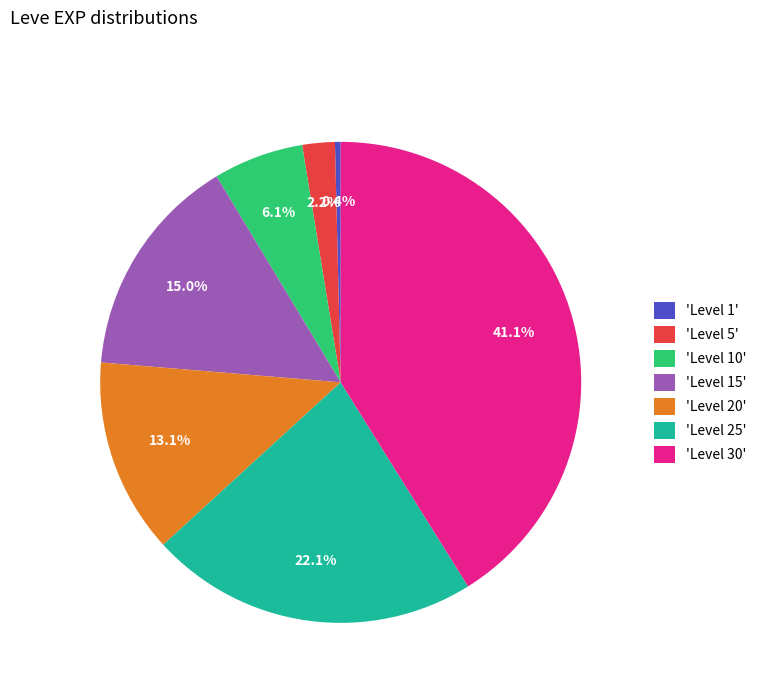

Combined, do 'Level 15' and 'Level 20' account for over 50%?

No